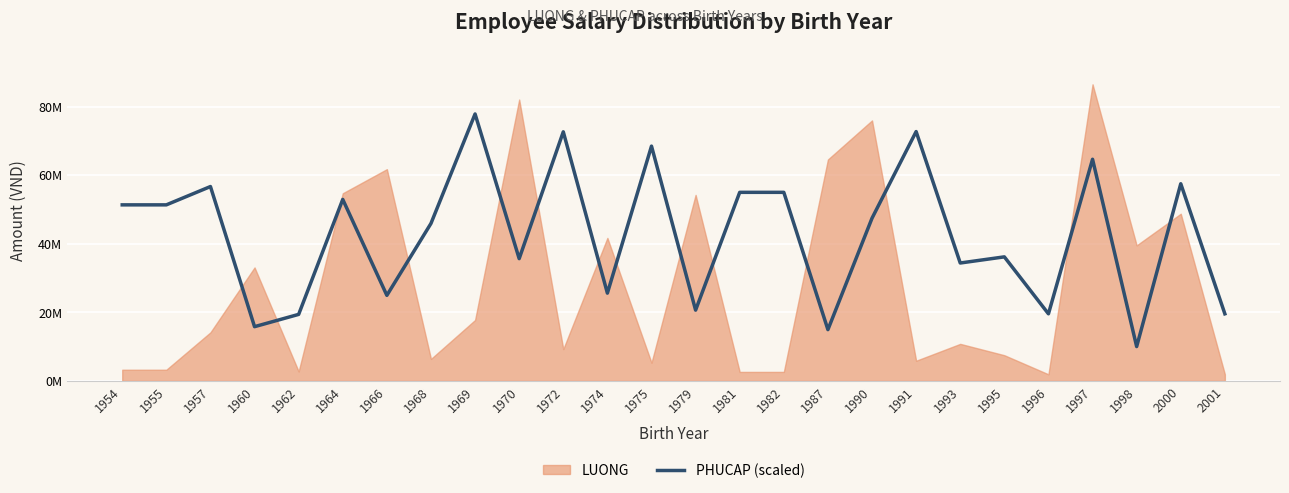

True or false: there are more than 2 points higher than both neighbors.

True